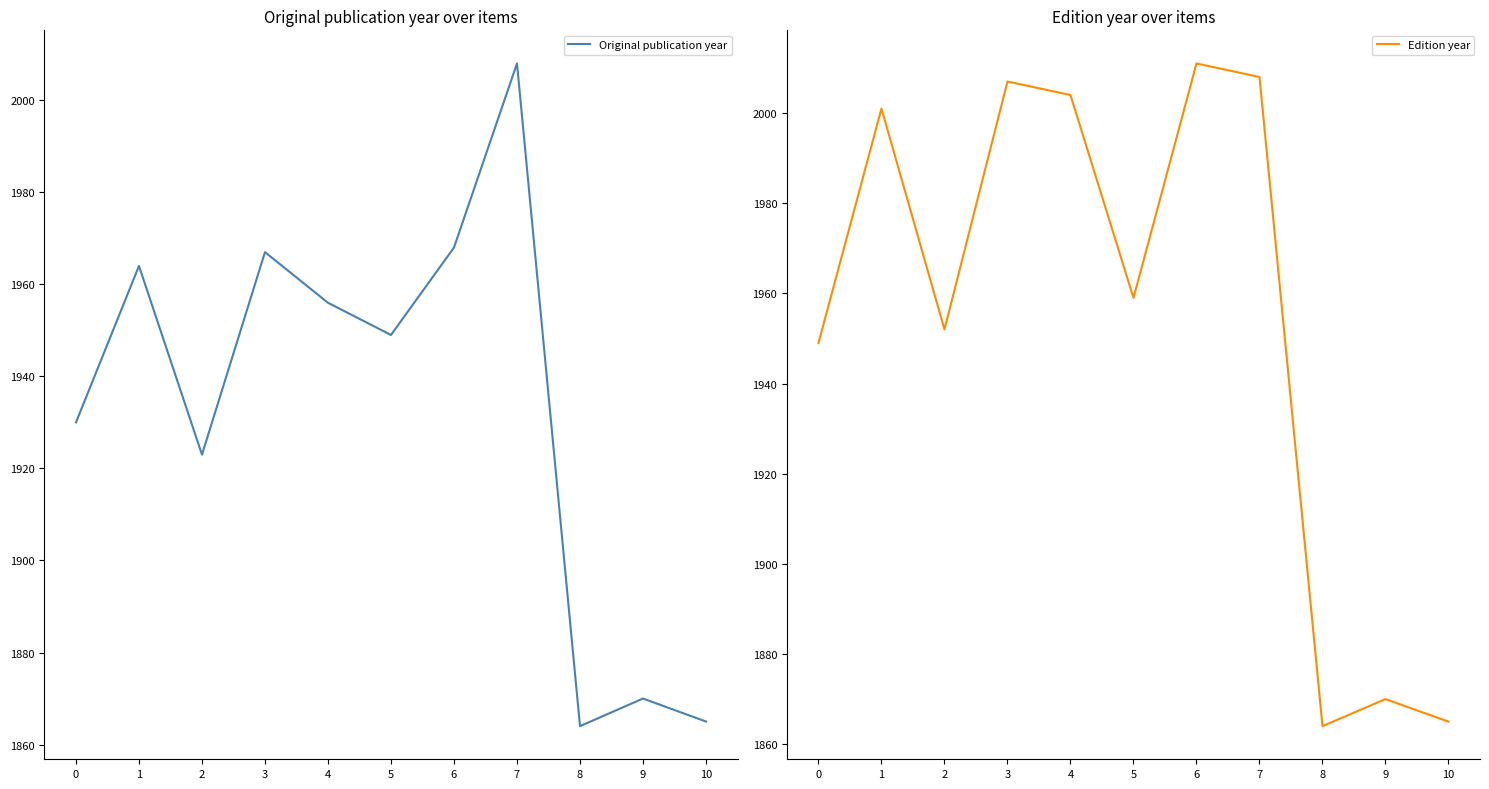

List the labels in order of Original publication year value, largest first.

7, 6, 3, 1, 4, 5, 0, 2, 9, 10, 8